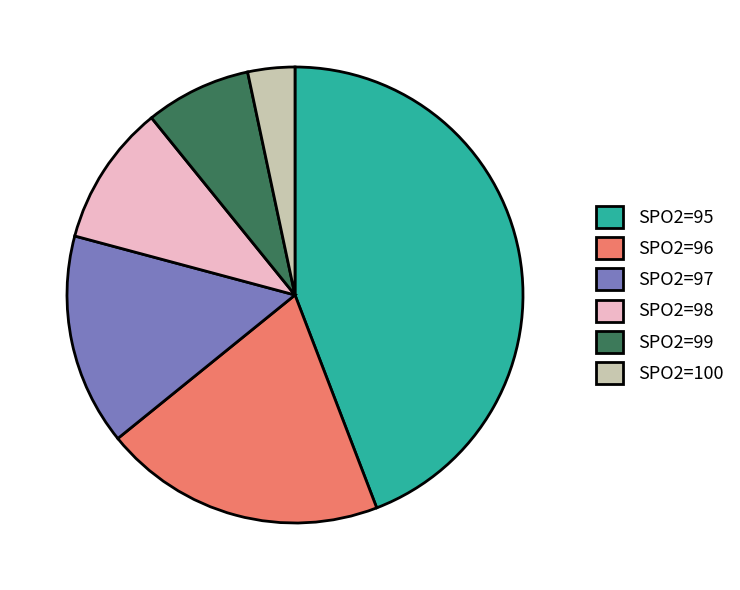

True or false: SPO2=97 accounts for 15% of the total.

True